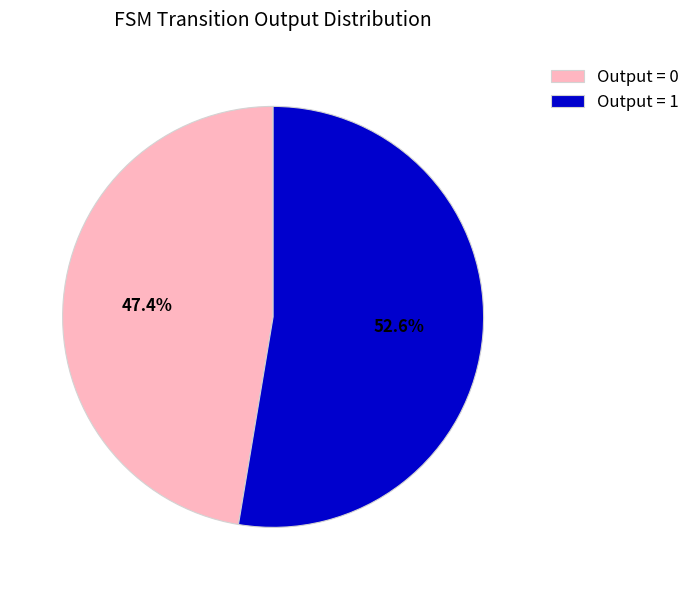

How much of the chart is everything except Output = 1?

47.4%